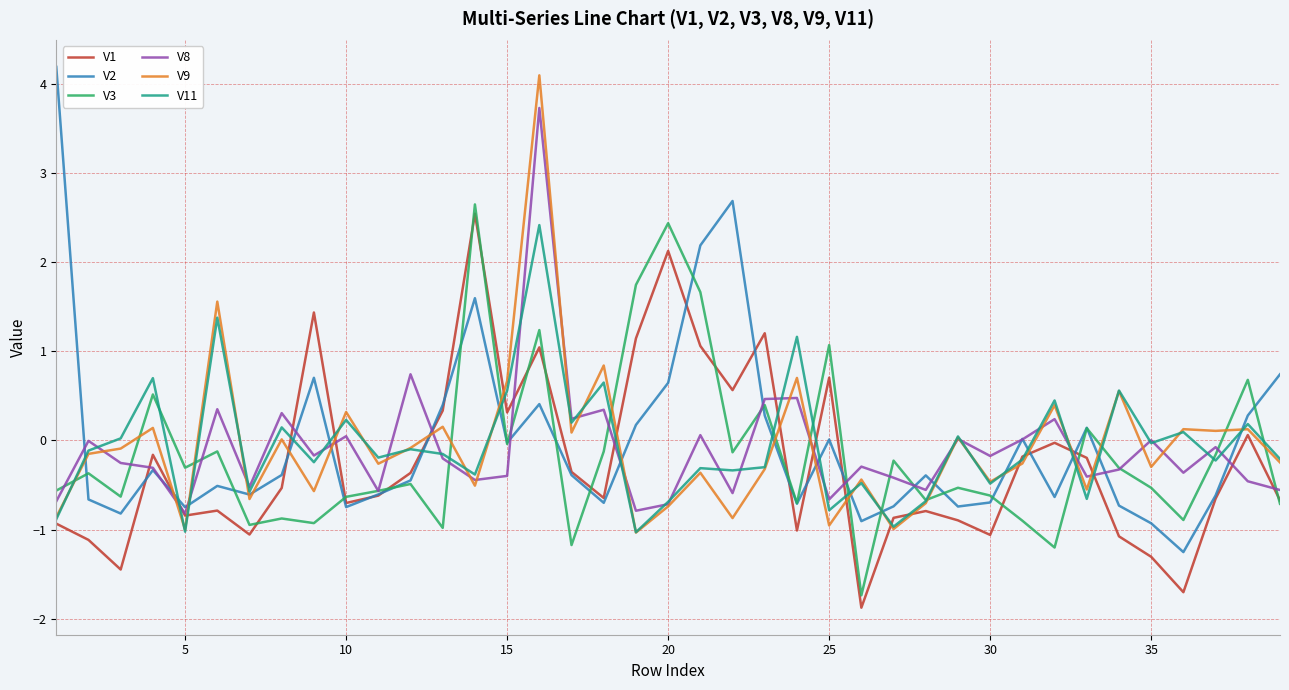

What is the minimum value shown in the chart?

-1.9